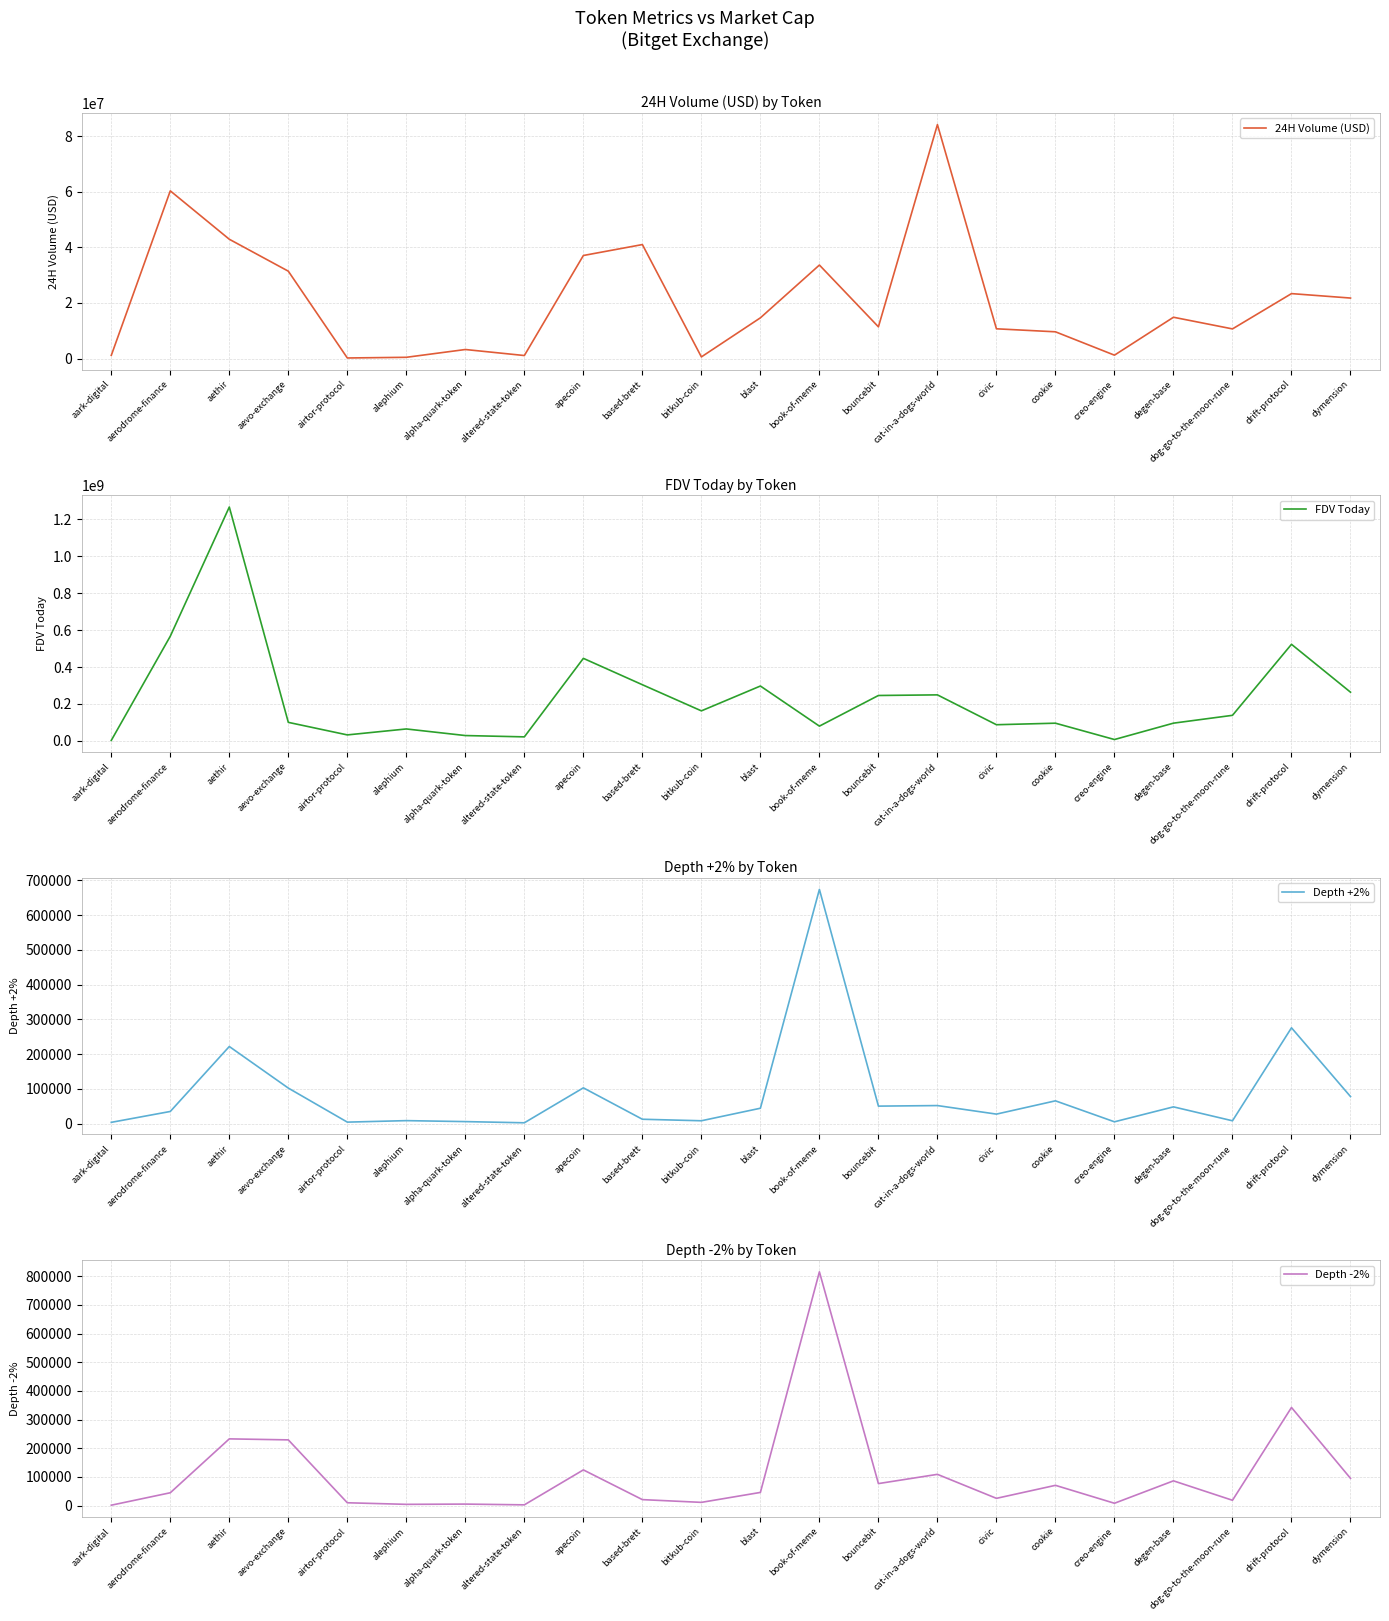

What is the spread (max minus min) of values at dymension?

263852783.2